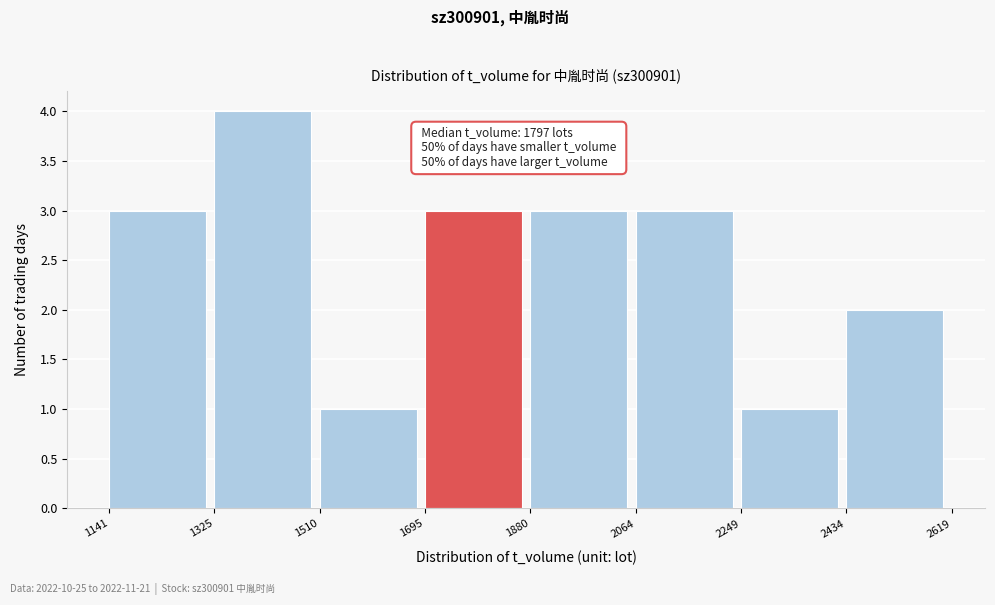

Which range on the x-axis has the tallest bar?

1325 to 1510